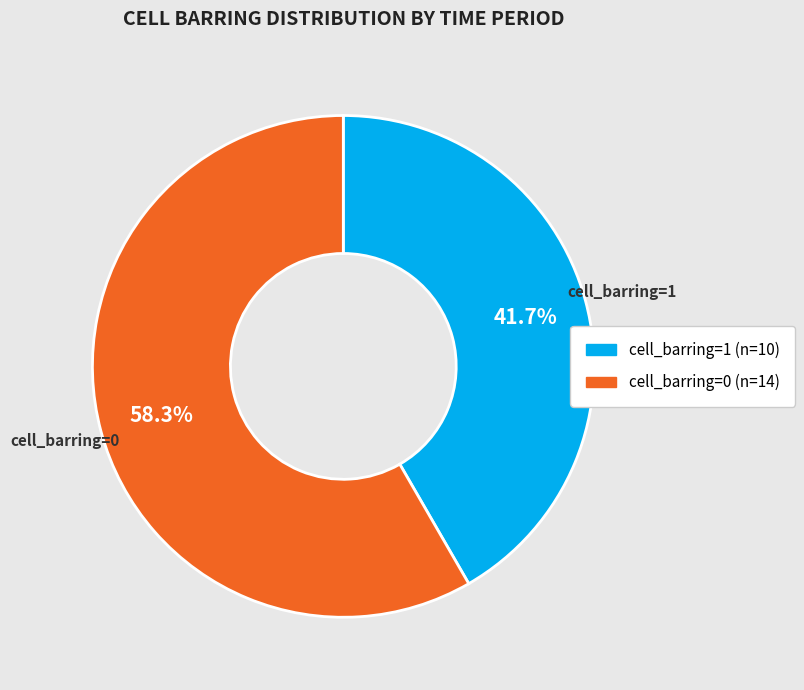

How many slices are in this pie chart?

2